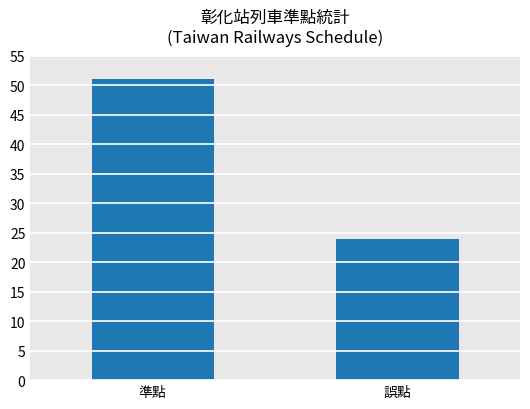

What is the label of the 2nd bar from the left?

誤點